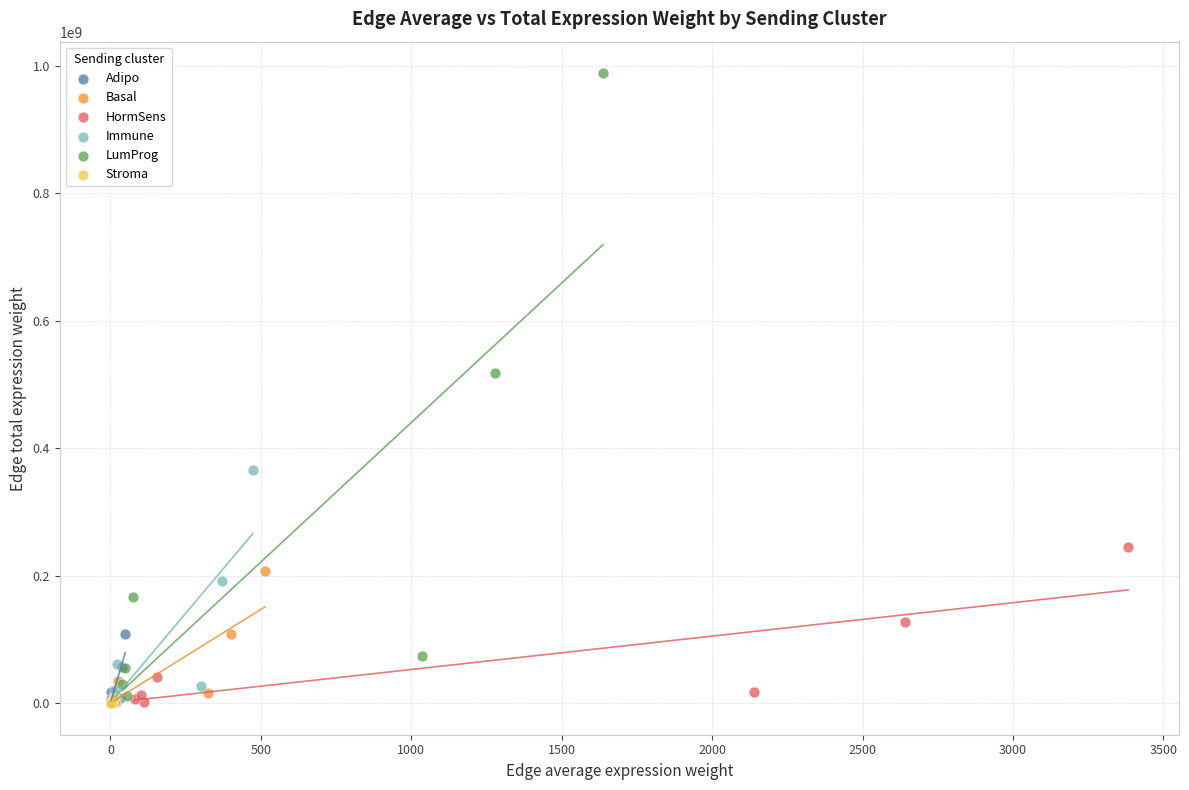

Which series has the widest spread of Y values?

LumProg